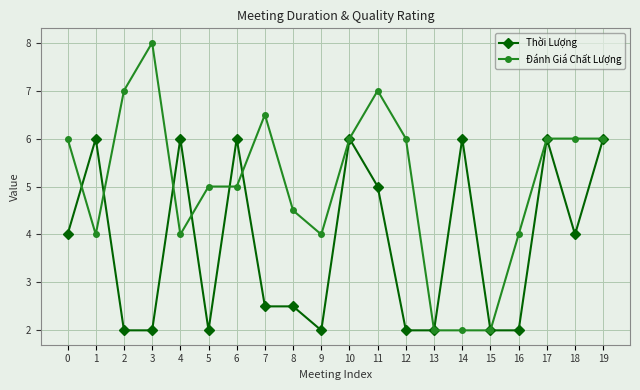

What is the value of the Đánh Giá Chất Lượng point at the 2nd from the left?

4.0